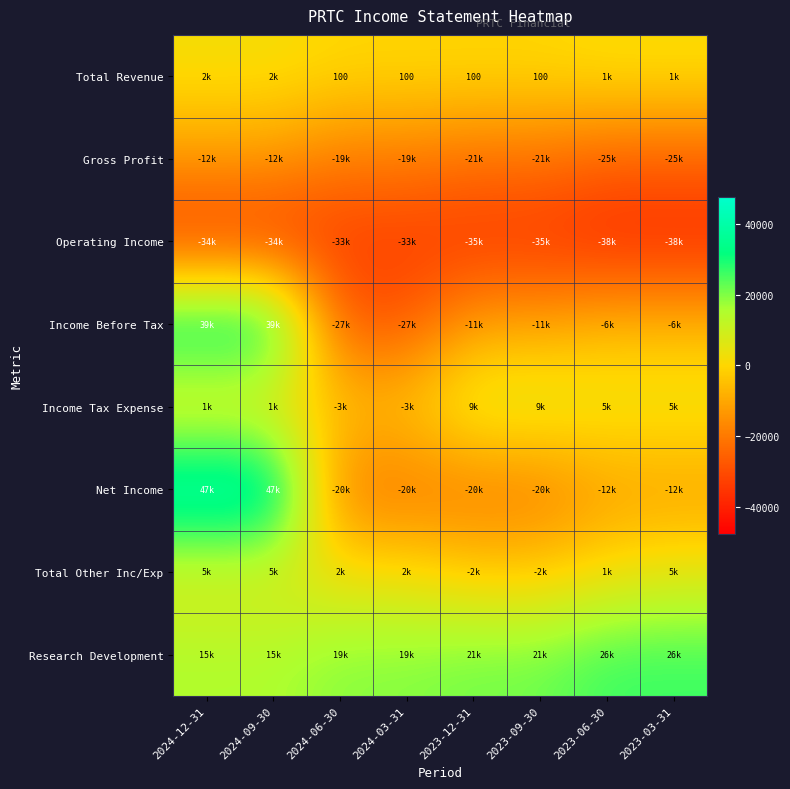

Between 2024-06-30 and 2023-12-31, which is larger?

2024-06-30